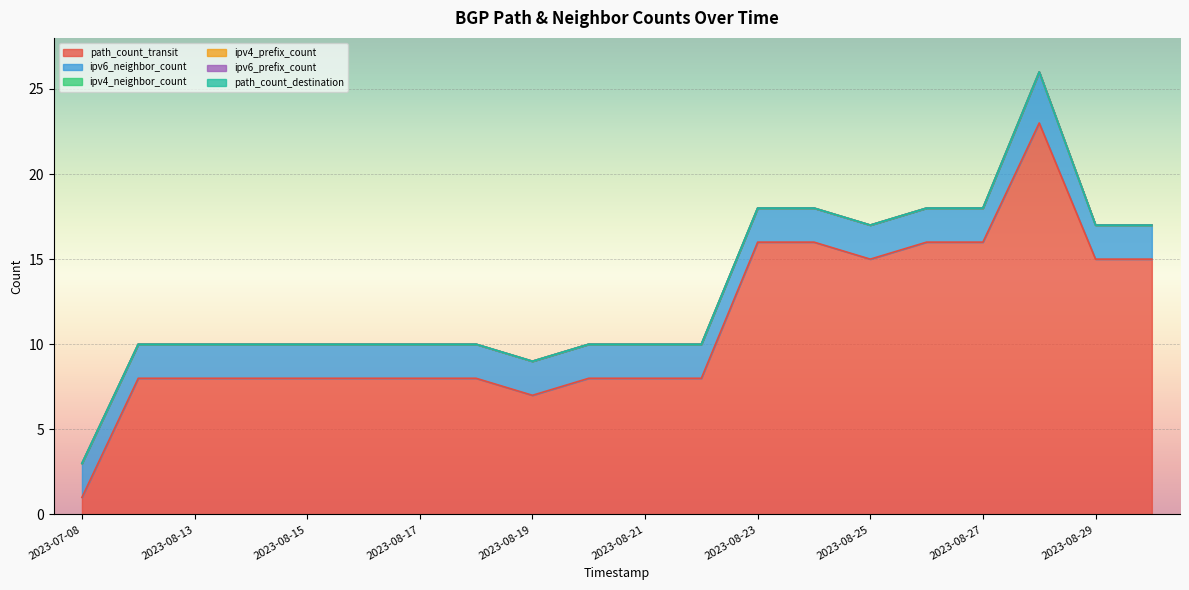

Rank the categories by ipv6_prefix_count value from highest to lowest.

2023-07-08, 2023-08-12, 2023-08-13, 2023-08-14, 2023-08-15, 2023-08-16, 2023-08-17, 2023-08-18, 2023-08-19, 2023-08-20, 2023-08-21, 2023-08-22, 2023-08-23, 2023-08-24, 2023-08-25, 2023-08-26, 2023-08-27, 2023-08-28, 2023-08-29, 2023-08-30